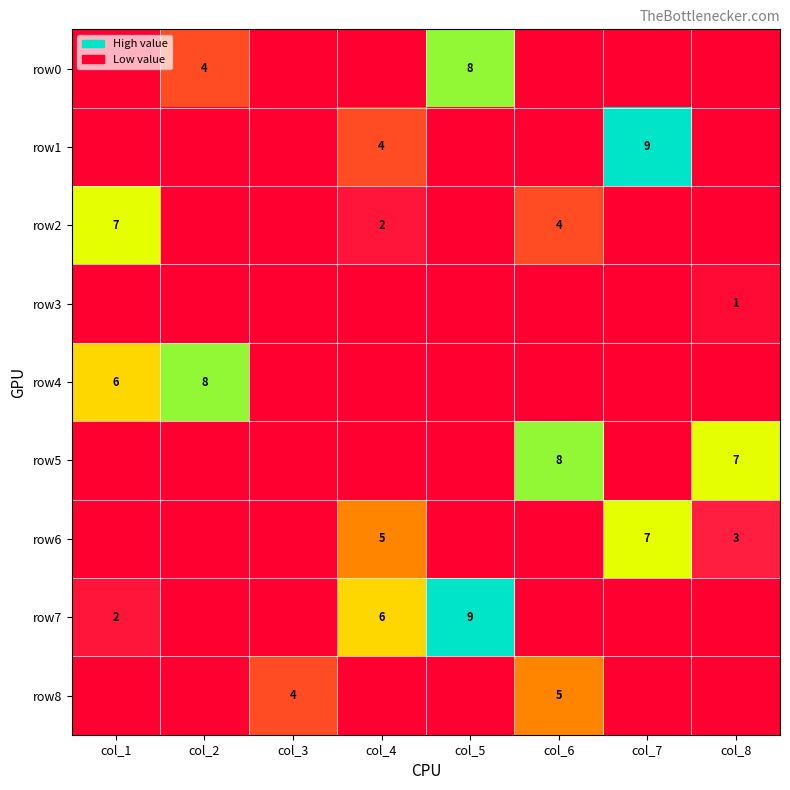

At which category does the chart reach its minimum across all series?

col_1